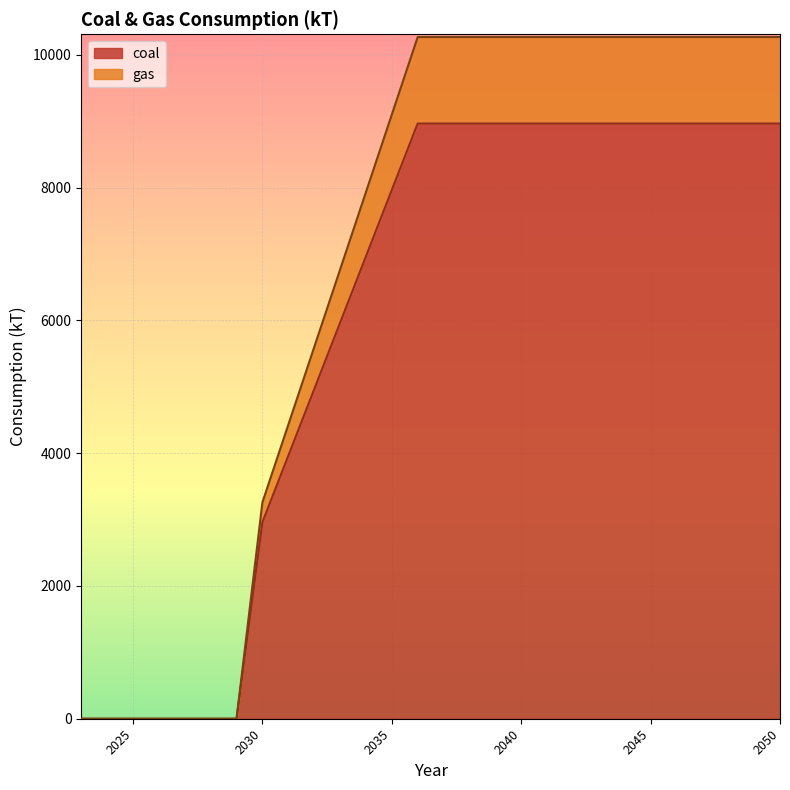

At which label does gas reach its minimum?

2023